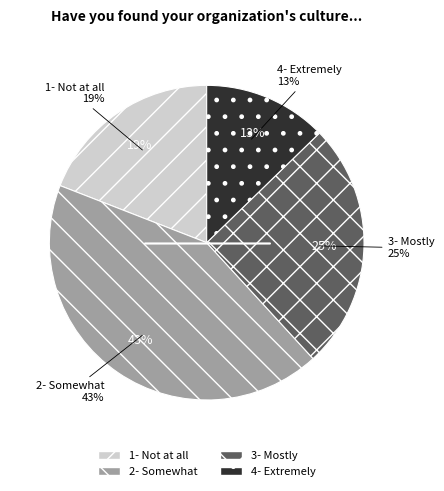

How much of the chart is everything except 1- Not at all?

80.9%